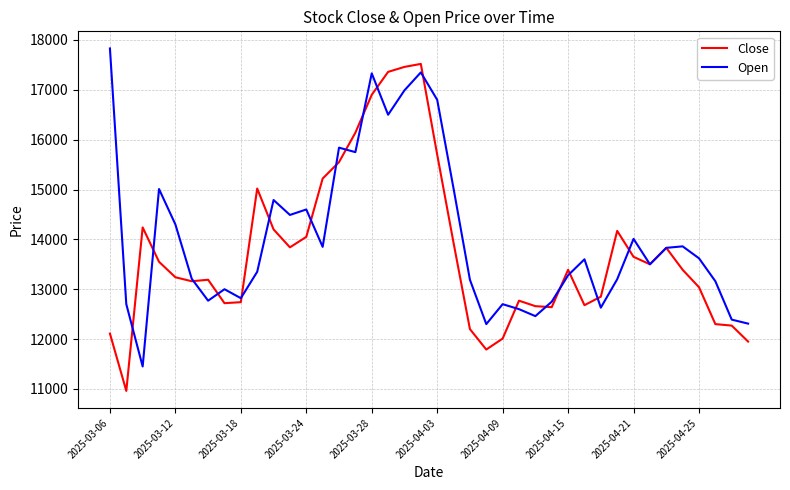

What is the difference between the maximum and minimum values in the Open series?

6380